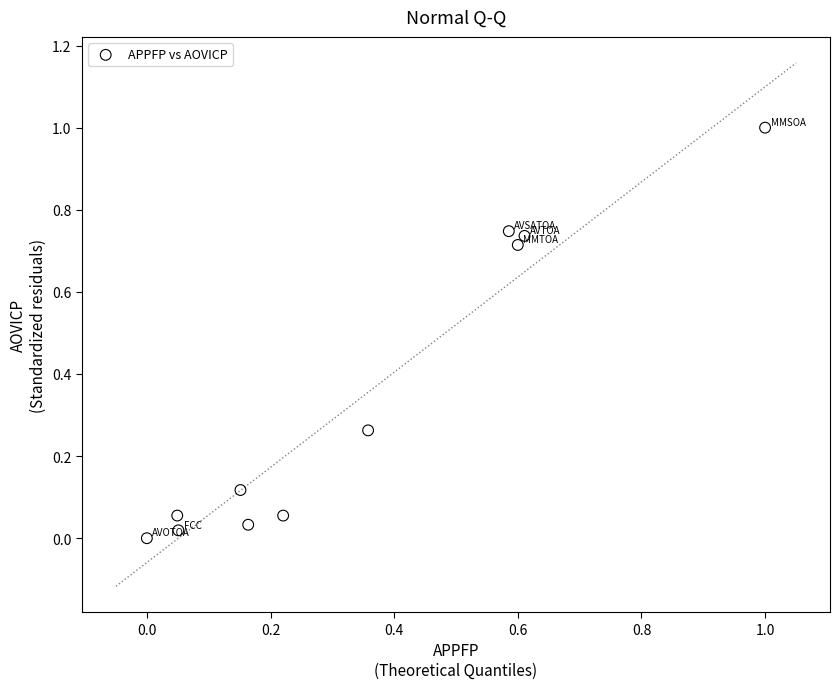

What is the range of Y values (max minus min)?

1.0